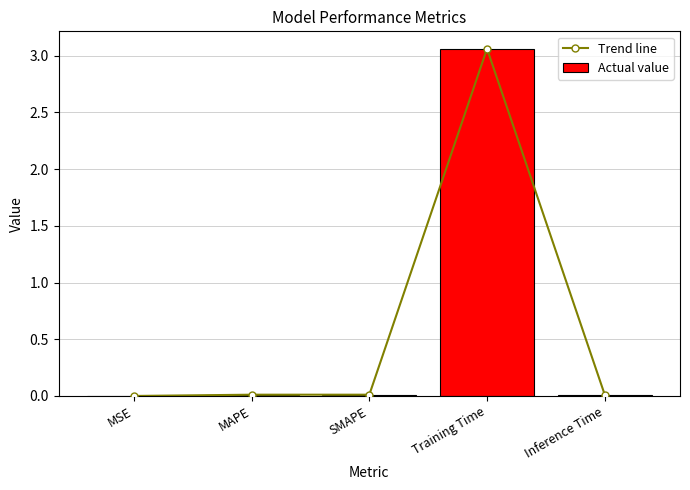

Reading left to right, extract all data points from this chart.

Trend line: 0.0	0.0	0.0	3.1	0.0
Actual value: 0.0	0.0	0.0	3.1	0.0